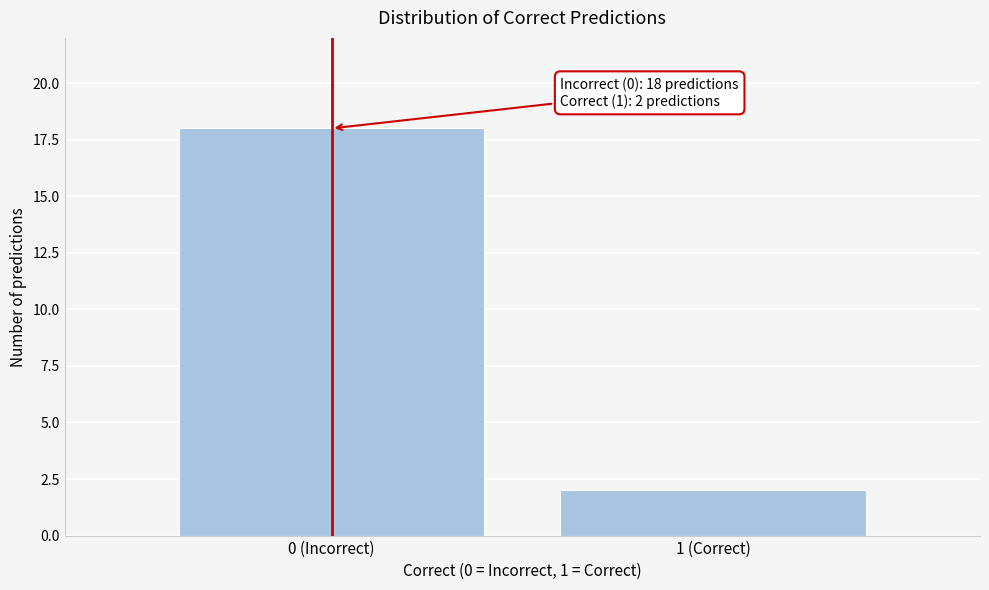

Reading right to left, extract all data points from this chart.

1 (Correct)=2	0 (Incorrect)=18